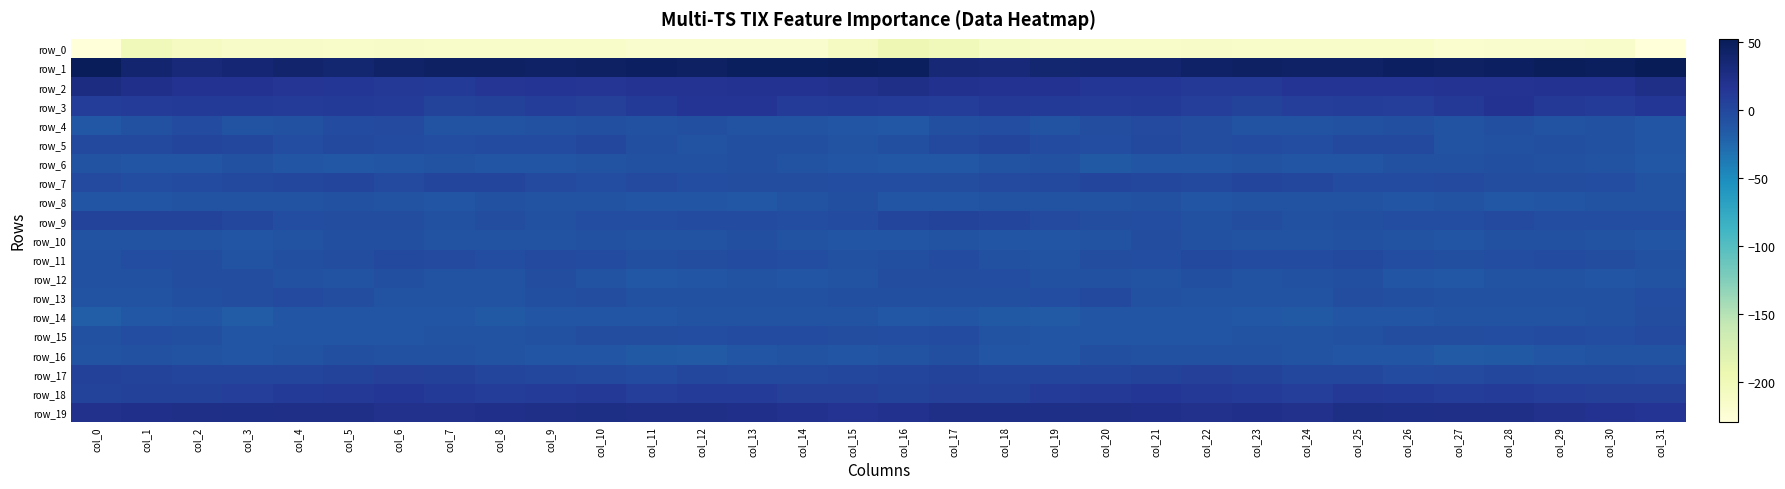

The row_4 series shows -2.2 at col_23. True or false?

False